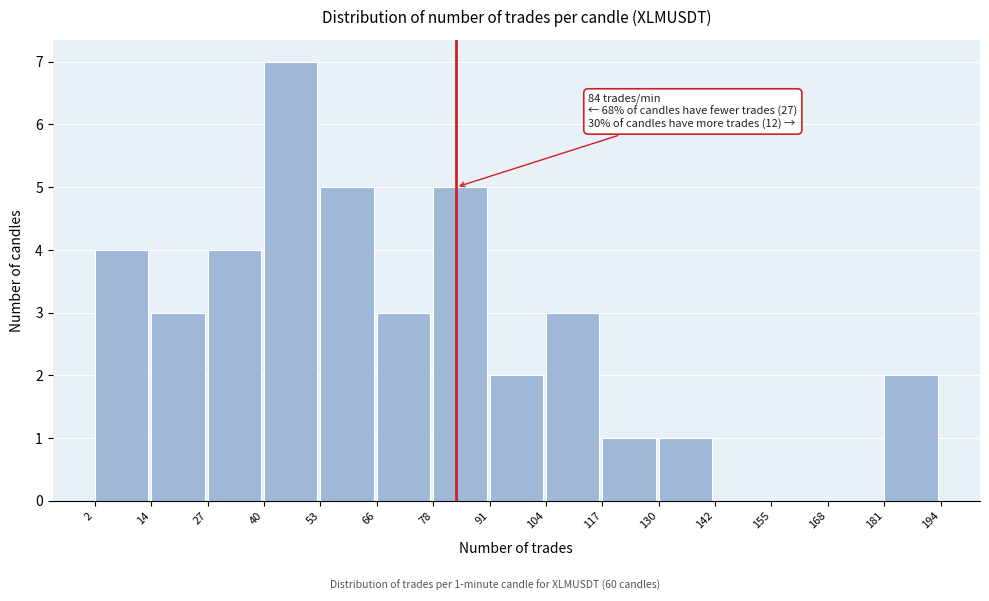

Over which range of the x-axis is the bar tallest?

40 to 53